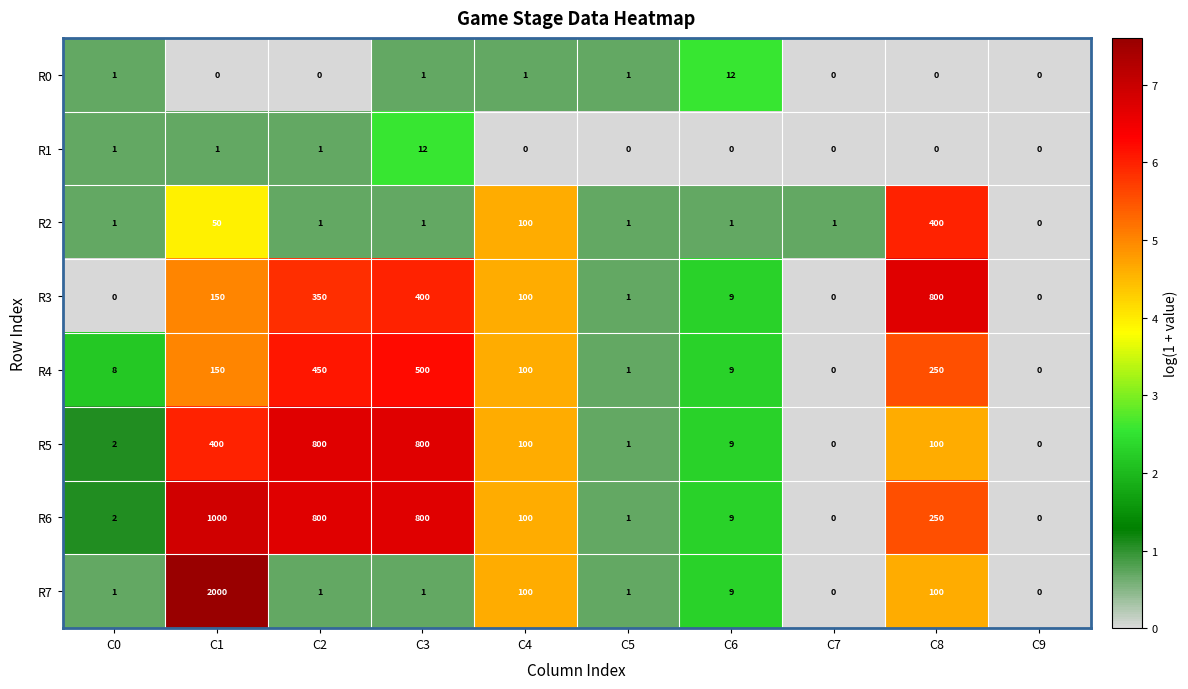

What is the maximum value for R1?

12